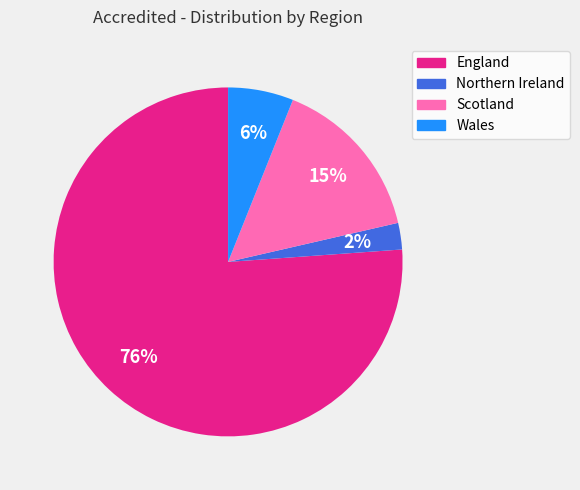

Rank the categories by value from lowest to highest.

Northern Ireland, Wales, Scotland, England